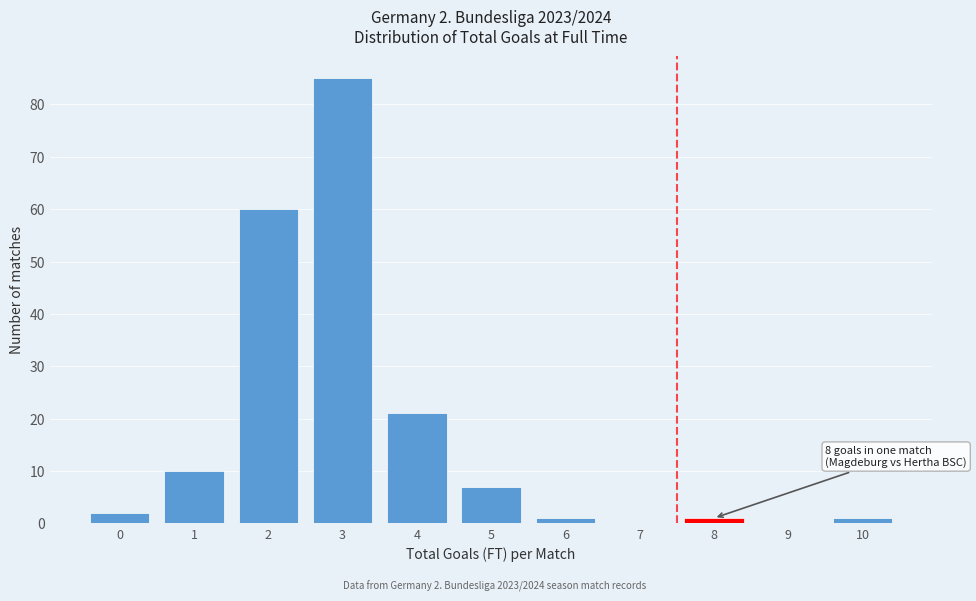

Reading right to left, what are all the values shown in this chart?

10=1	9=0	8=1	7=0	6=1	5=7	4=21	3=85	2=60	1=10	0=2